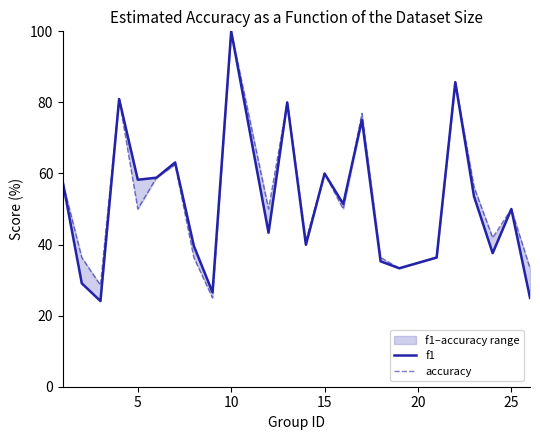

What are all the series names shown in the legend?

f1, accuracy